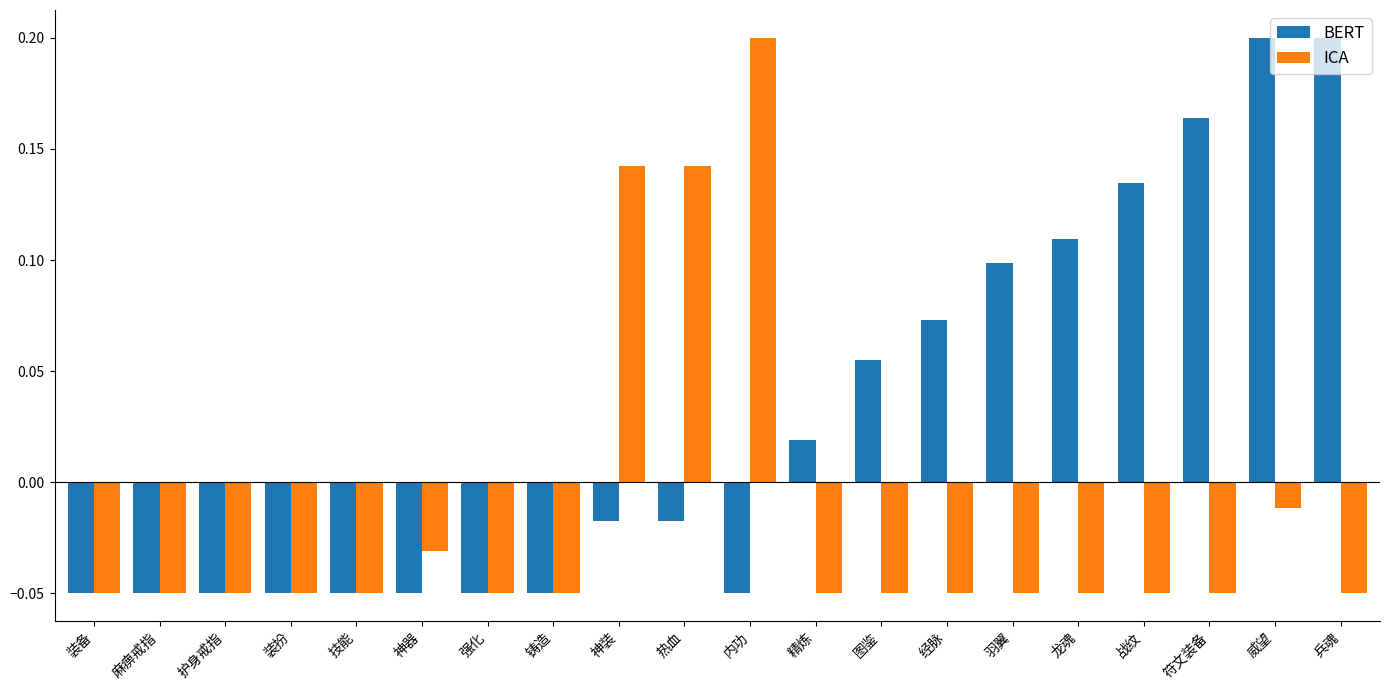

What is the sum of all ICA values?

-0.3